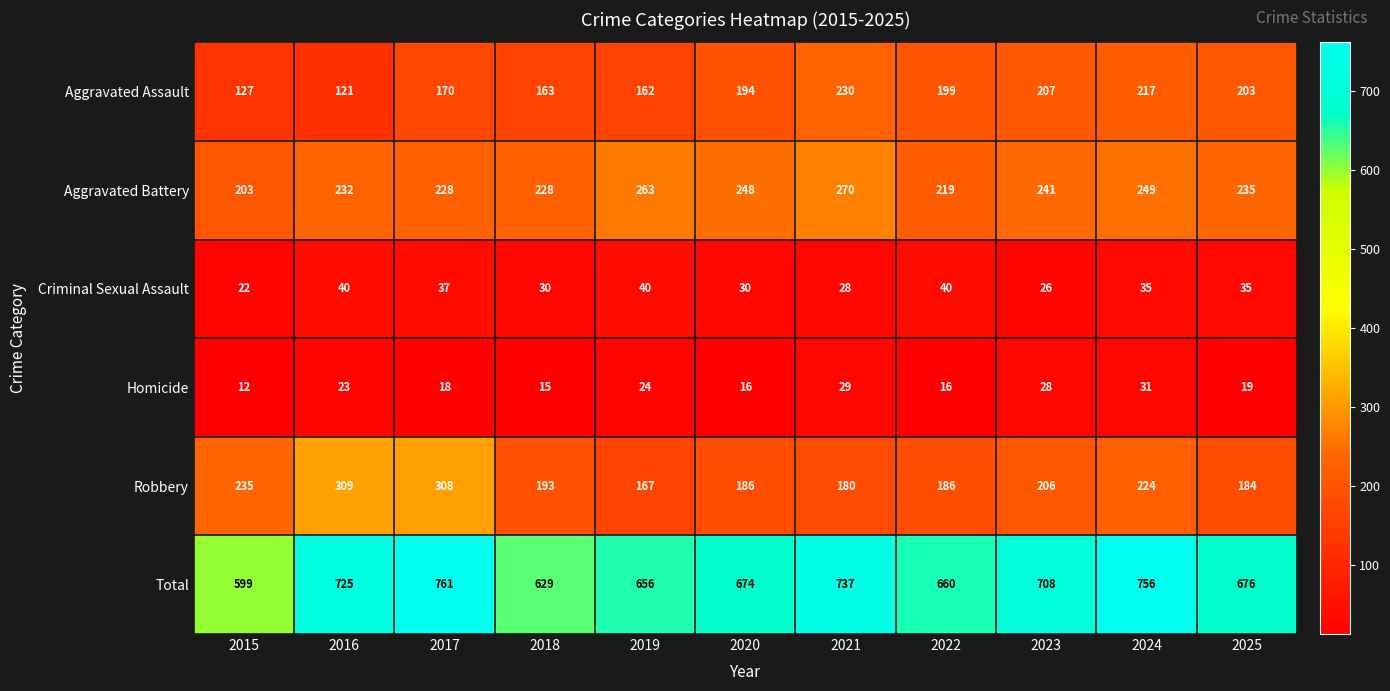

Which series has the largest total across all categories?

Total